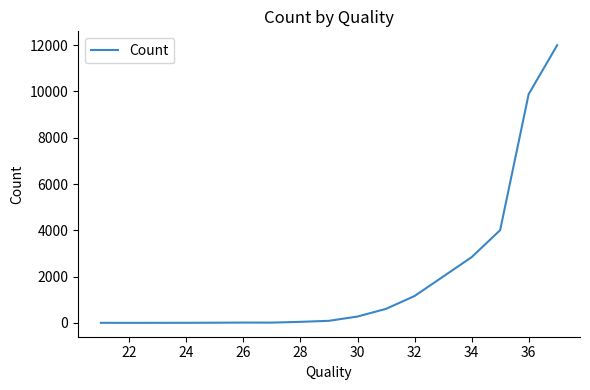

What is the difference between the maximum and minimum values?

11998